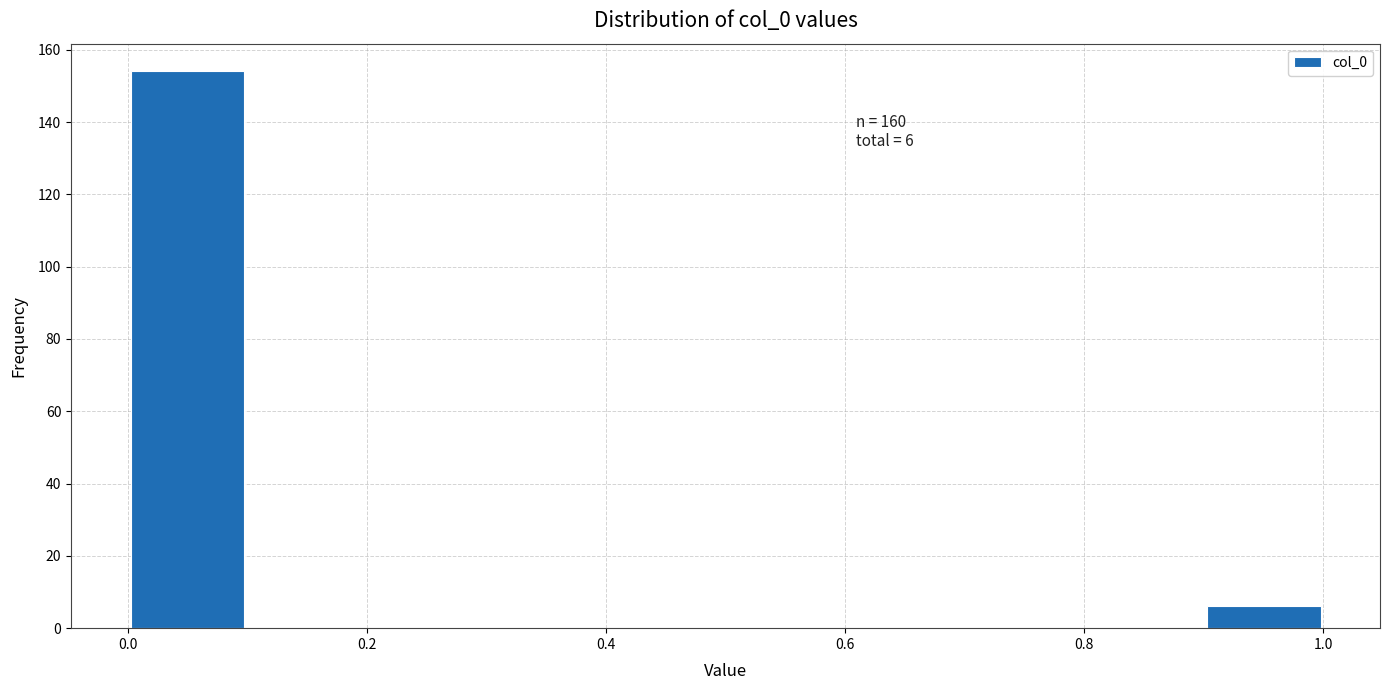

Which range on the x-axis has the tallest bar?

0.0 to 0.1